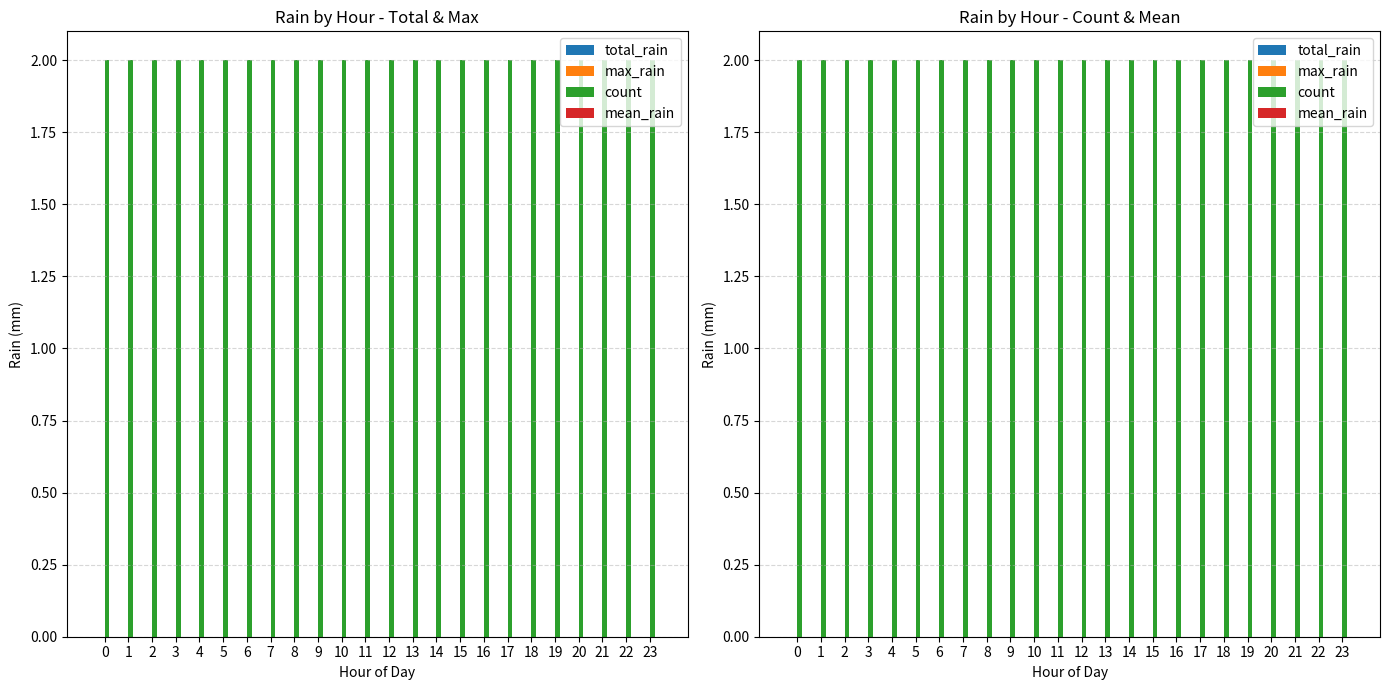

What are all the series names shown in the legend?

total_rain, max_rain, count, mean_rain